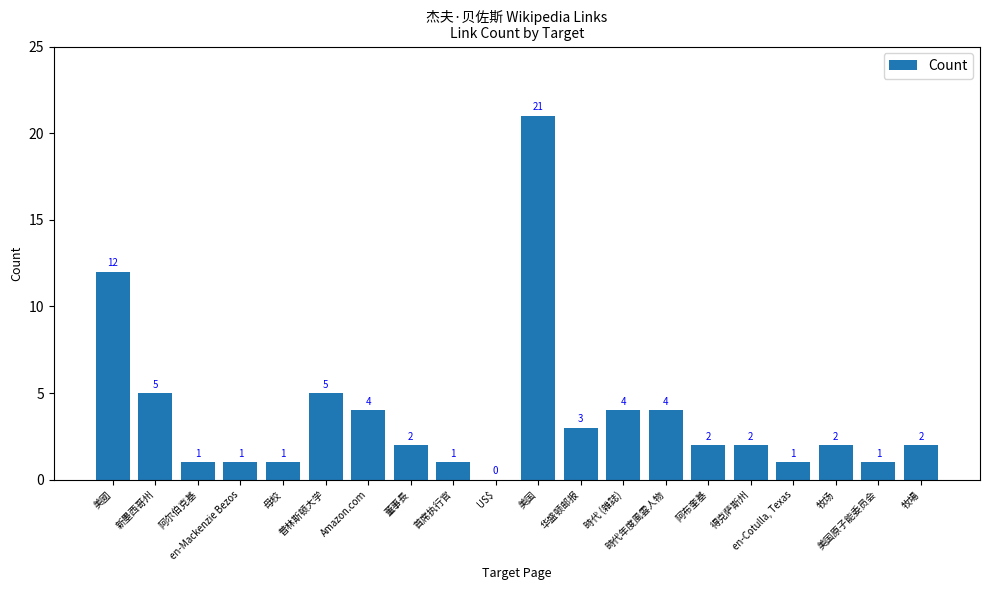

What is the sum of all values?

74